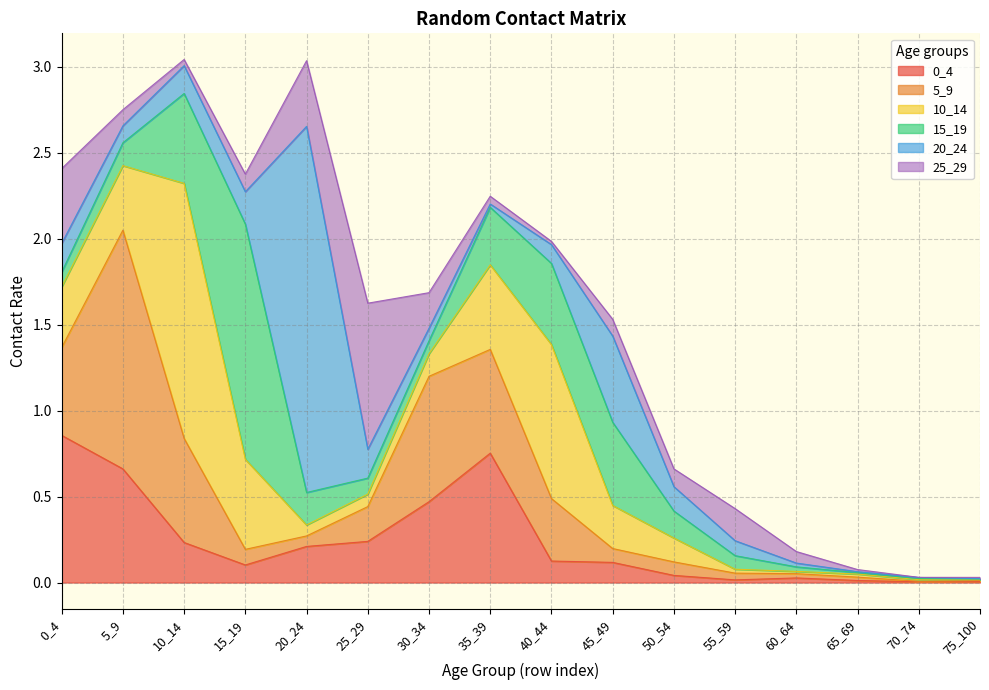

Is it true that 20_24 equals 0.1 at 40_44?

True